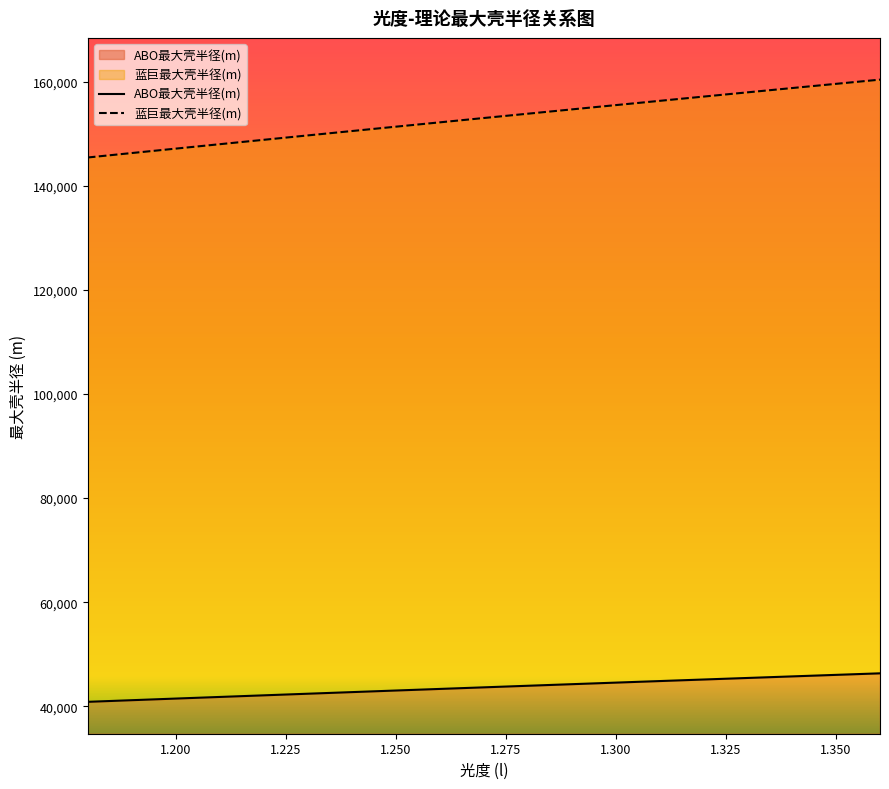

At which label does 蓝巨最大壳半径(m) first exceed 153030?

1.27